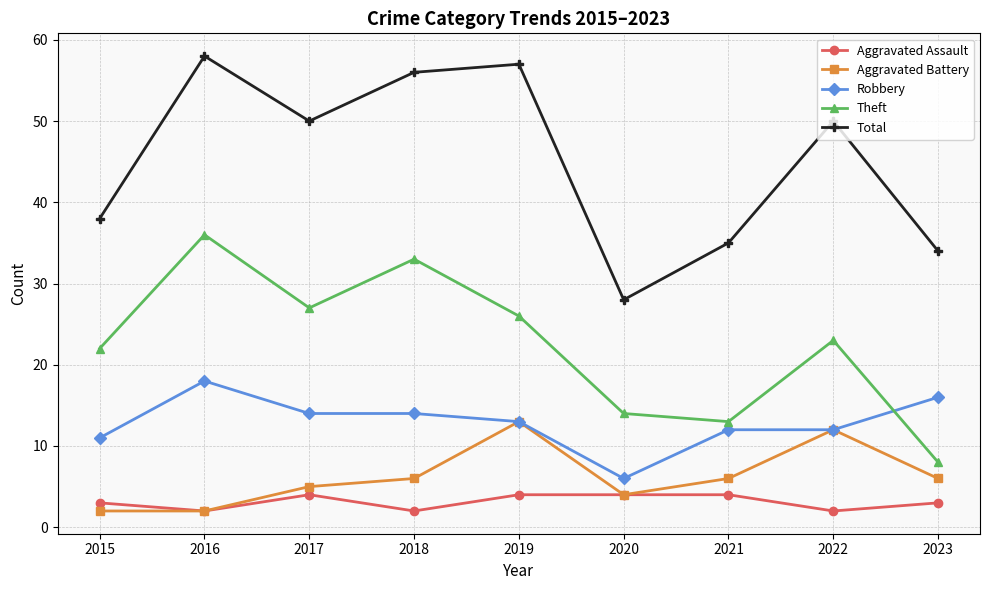

Where does the Total series first go above 50?

2016